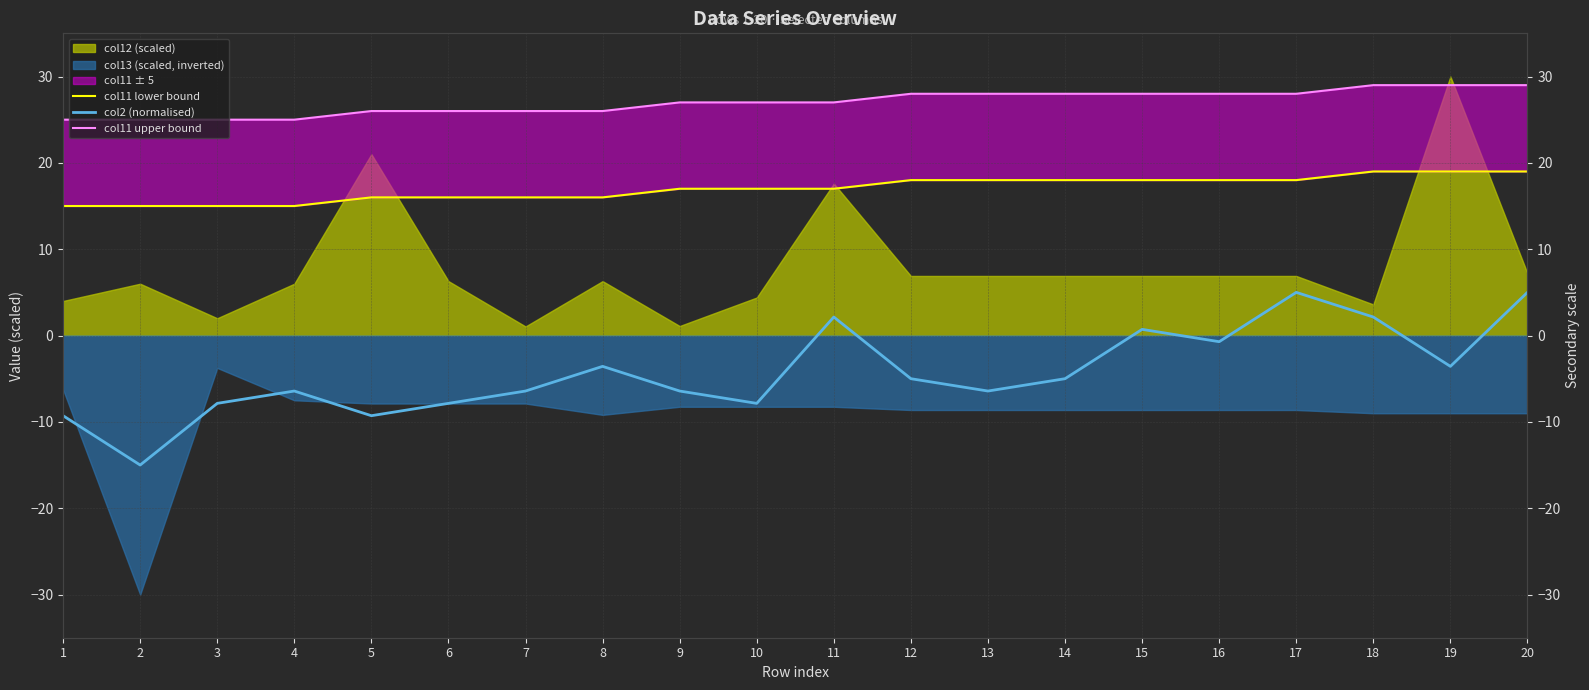

Where is col2 (normalised) nearest to the value -5?

12